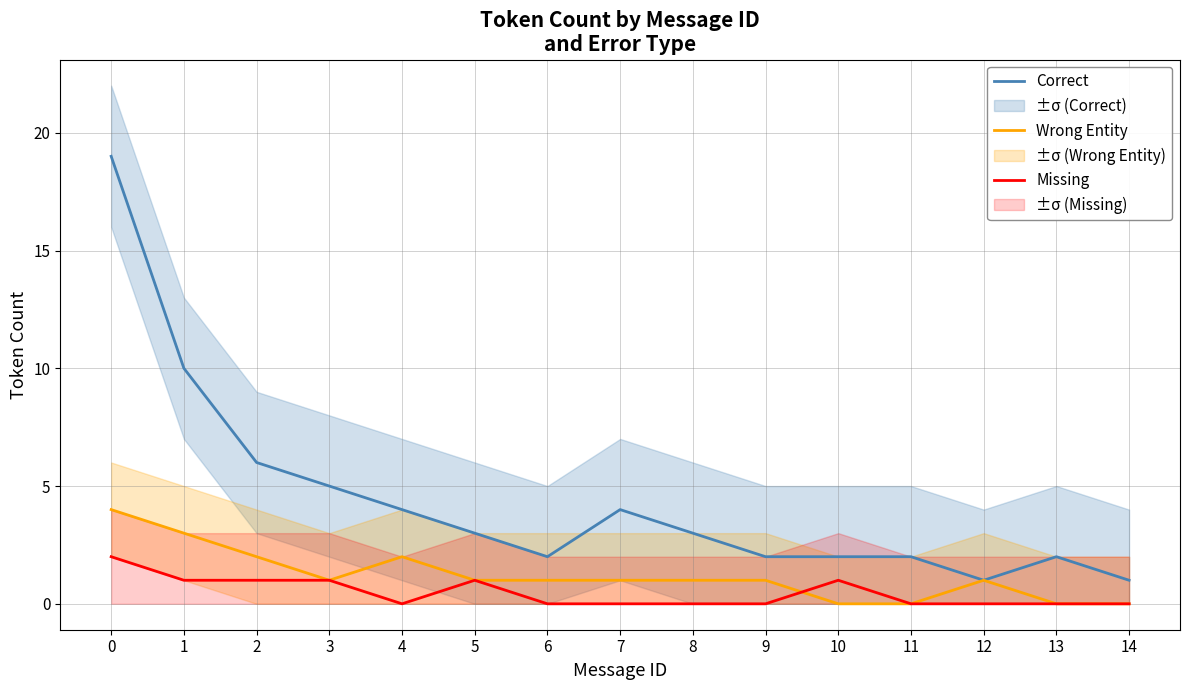

Is this an area chart (filled region under the line)?

No